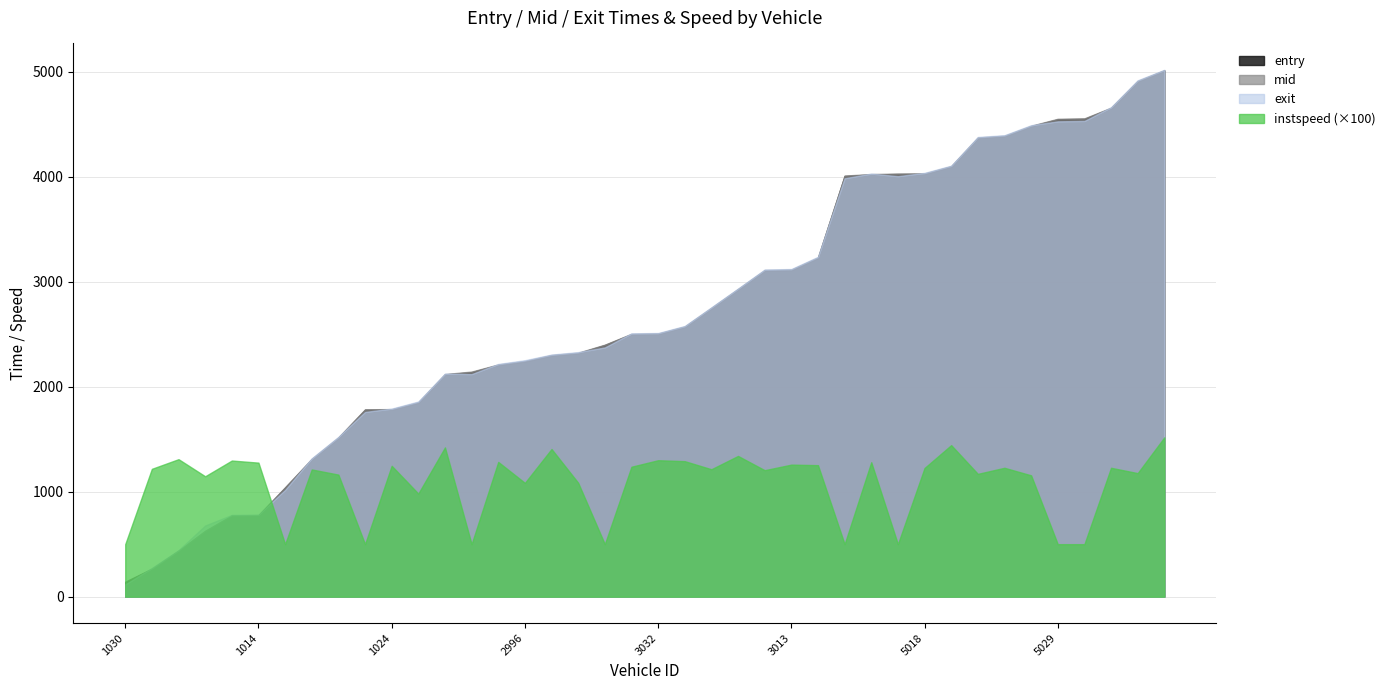

What is the sum of the mid values at 3600 and 5028?

6414.5